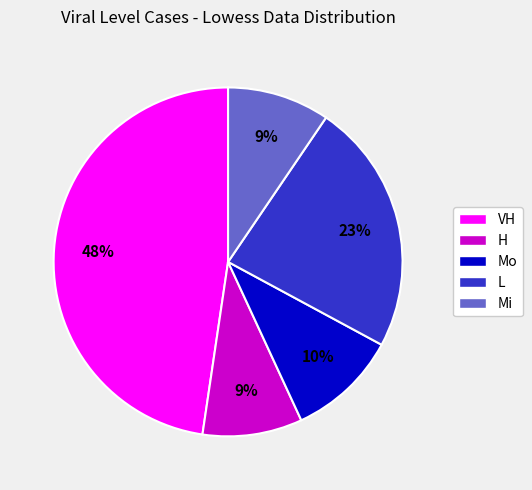

Between H and Mo, which is larger?

Mo